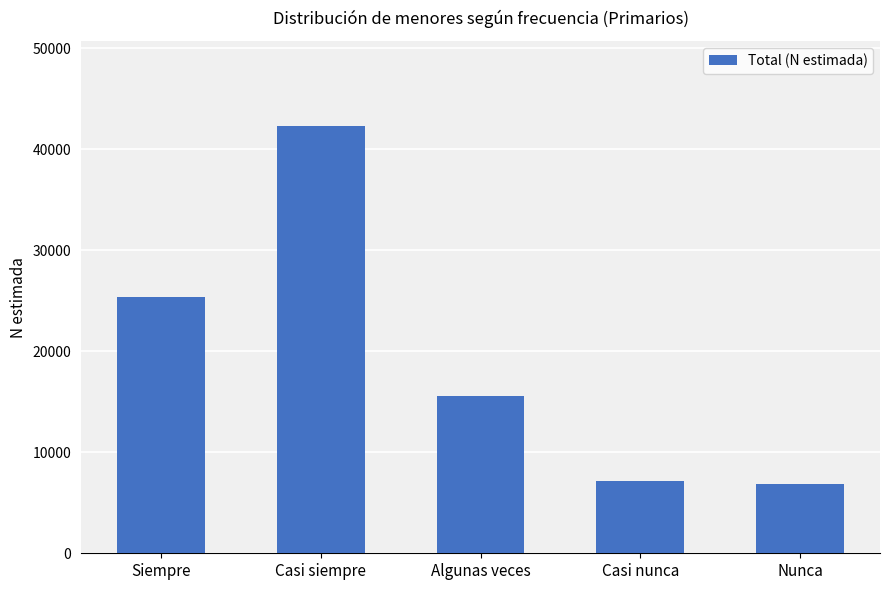

The chart shows a value of 7196 at Casi nunca. True or false?

True